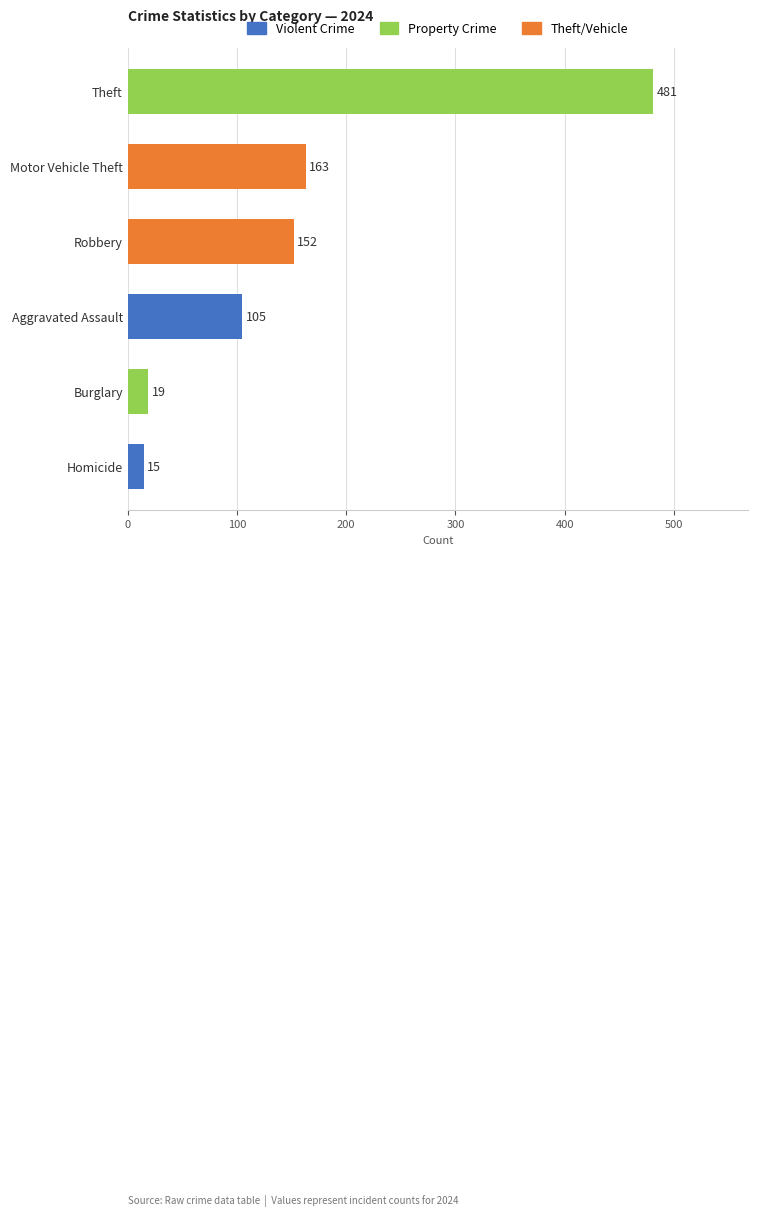

What is the difference between the maximum and minimum values?

466